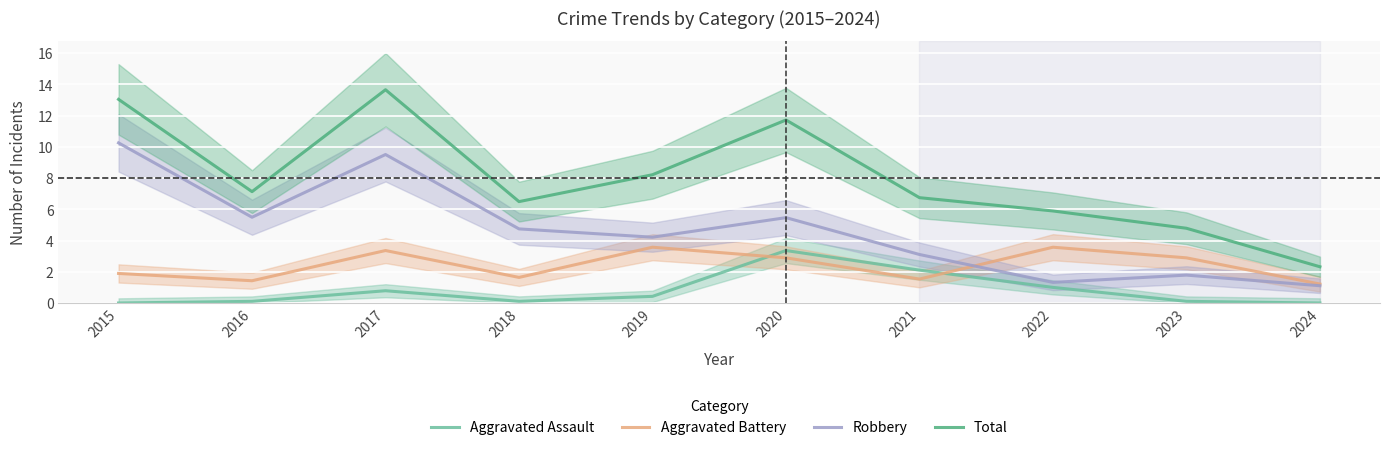

Reading right to left, extract all data points from this chart.

Aggravated Assault: 2024=0.0	2023=0.1	2022=1.0	2021=2.1	2020=3.4	2019=0.4	2018=0.1	2017=0.8	2016=0.1	2015=0.0
Aggravated Battery: 2024=1.2	2023=2.9	2022=3.6	2021=1.5	2020=2.9	2019=3.6	2018=1.6	2017=3.4	2016=1.4	2015=1.9
Robbery: 2024=1.1	2023=1.8	2022=1.3	2021=3.1	2020=5.5	2019=4.2	2018=4.7	2017=9.5	2016=5.5	2015=10.3
Total: 2024=2.3	2023=4.8	2022=5.9	2021=6.7	2020=11.7	2019=8.2	2018=6.5	2017=13.7	2016=7.1	2015=13.0